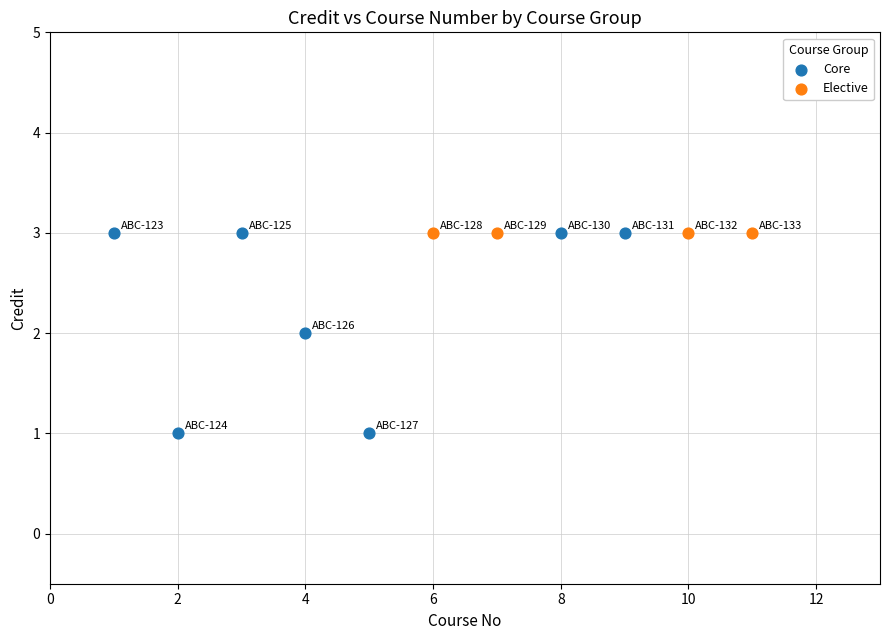

Which series reaches the minimum Y coordinate?

Core